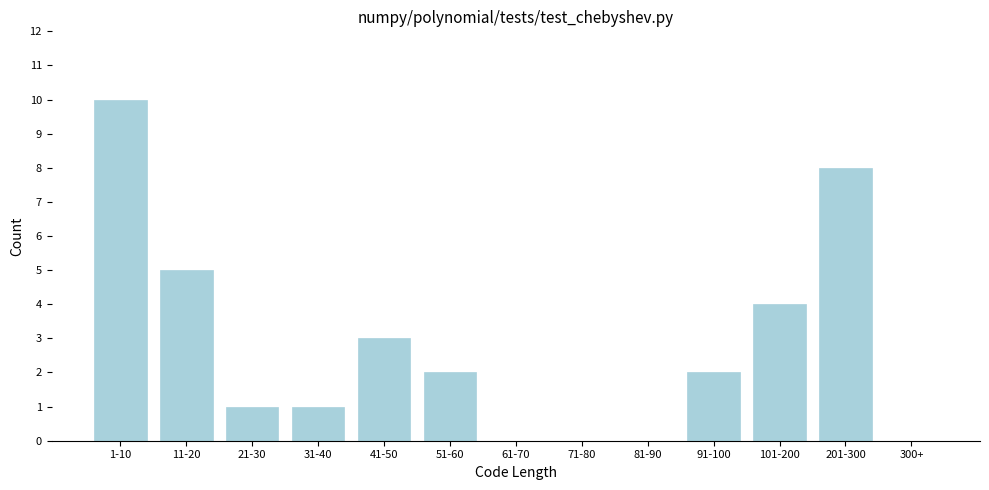

Reading right to left, list all the values displayed in this chart.

300+=0	201-300=8	101-200=4	91-100=2	81-90=0	71-80=0	61-70=0	51-60=2	41-50=3	31-40=1	21-30=1	11-20=5	1-10=10